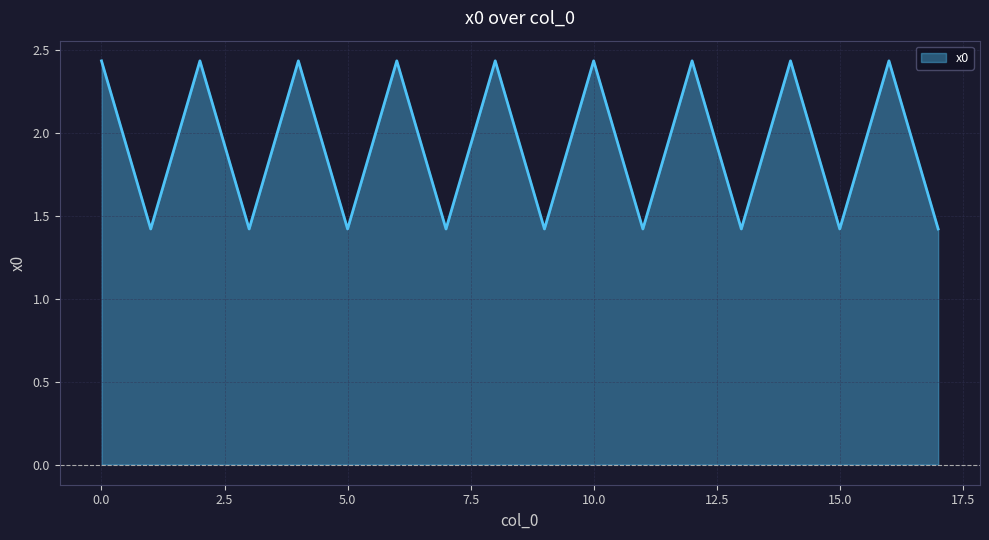

What is the average value?

1.9